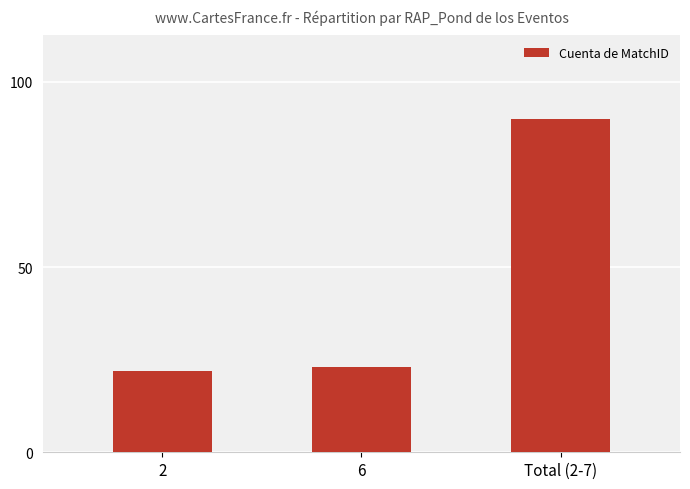

True or false: the data shows 23 at 6.

True